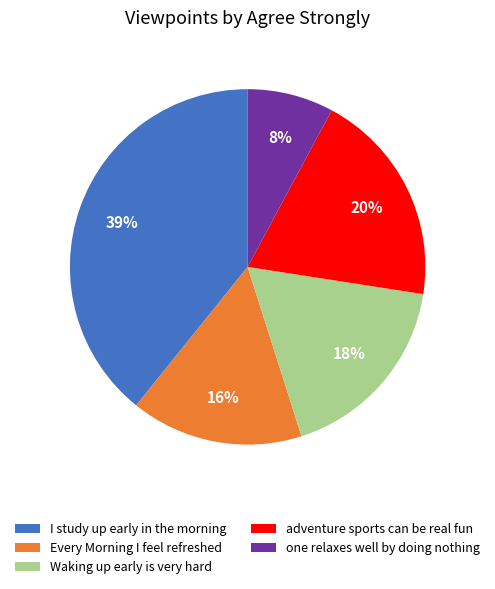

Rank the categories by value from lowest to highest.

one relaxes well by doing nothing, Every Morning I feel refreshed, Waking up early is very hard, adventure sports can be real fun, I study up early in the morning